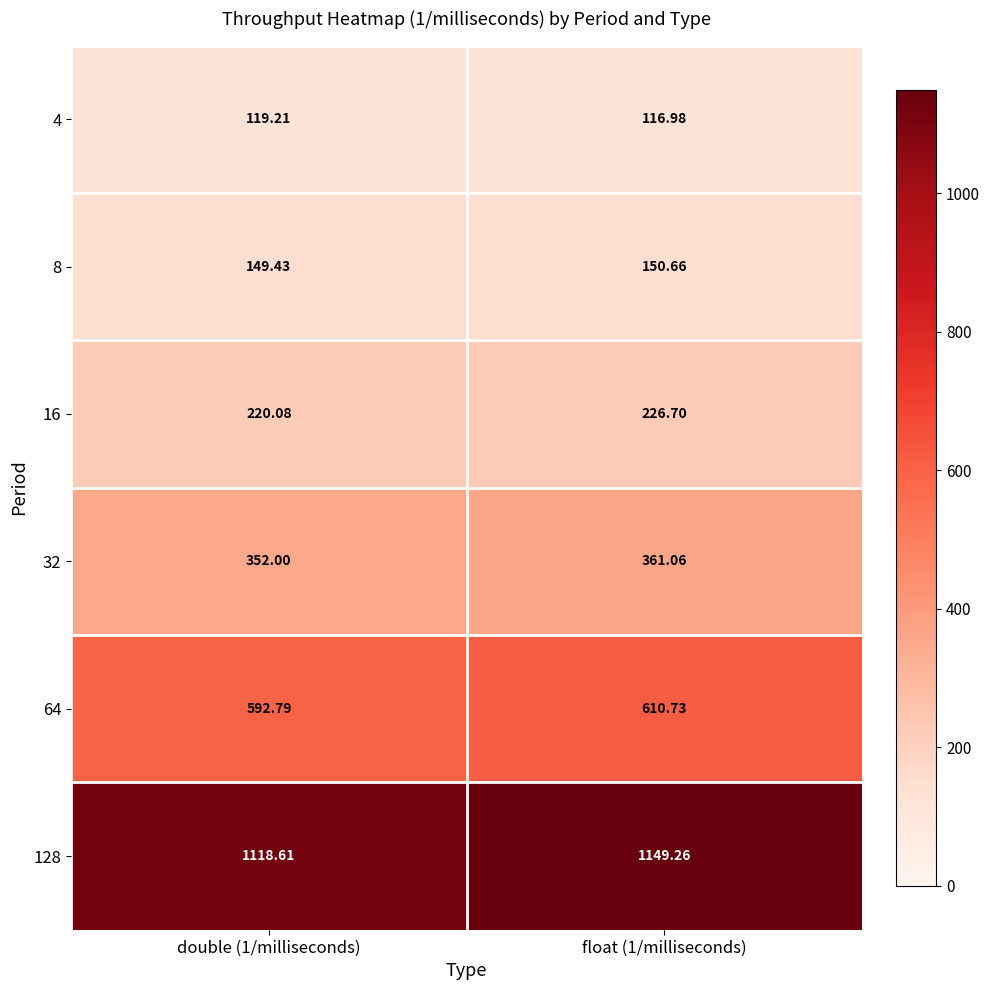

Reading left to right, transcribe all the data shown in this chart.

4: double (1/milliseconds)=119.2	float (1/milliseconds)=117.0
8: double (1/milliseconds)=149.4	float (1/milliseconds)=150.7
16: double (1/milliseconds)=220.1	float (1/milliseconds)=226.7
32: double (1/milliseconds)=352.0	float (1/milliseconds)=361.1
64: double (1/milliseconds)=592.8	float (1/milliseconds)=610.7
128: double (1/milliseconds)=1118.6	float (1/milliseconds)=1149.3